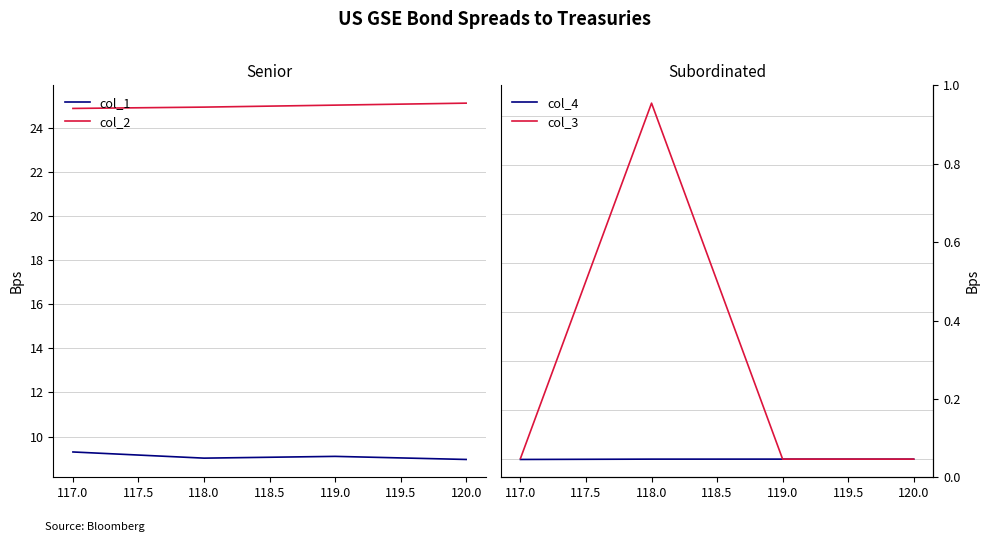

At how many categories does at least one series exceed 106?

1